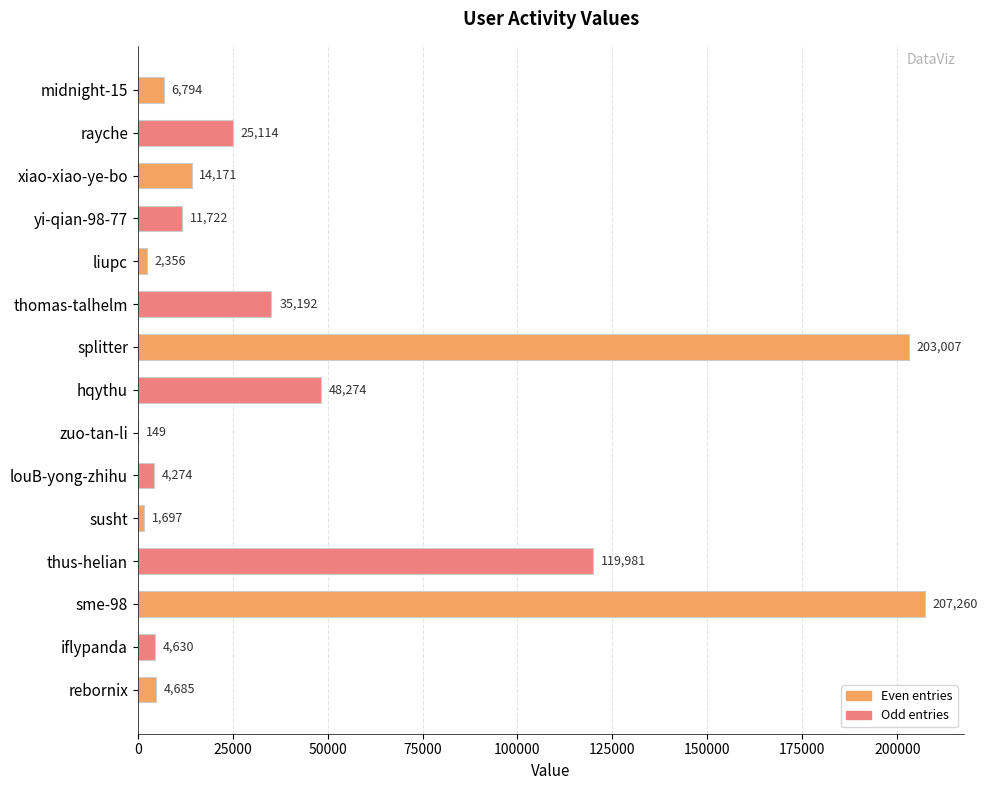

Is it true that the value at thomas-talhelm is 35192?

True